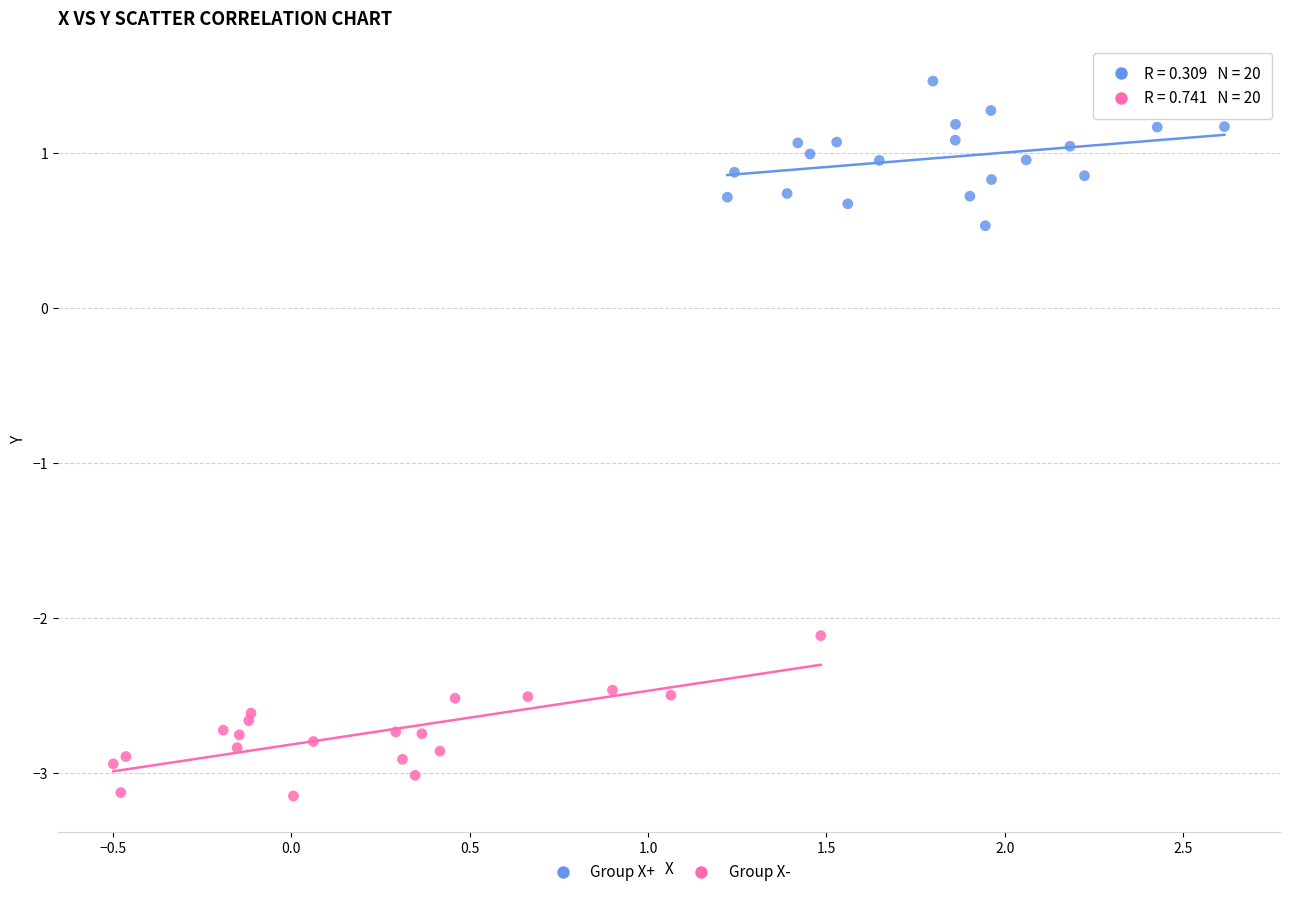

What are all the series names shown in the legend?

Group X+, Group X-